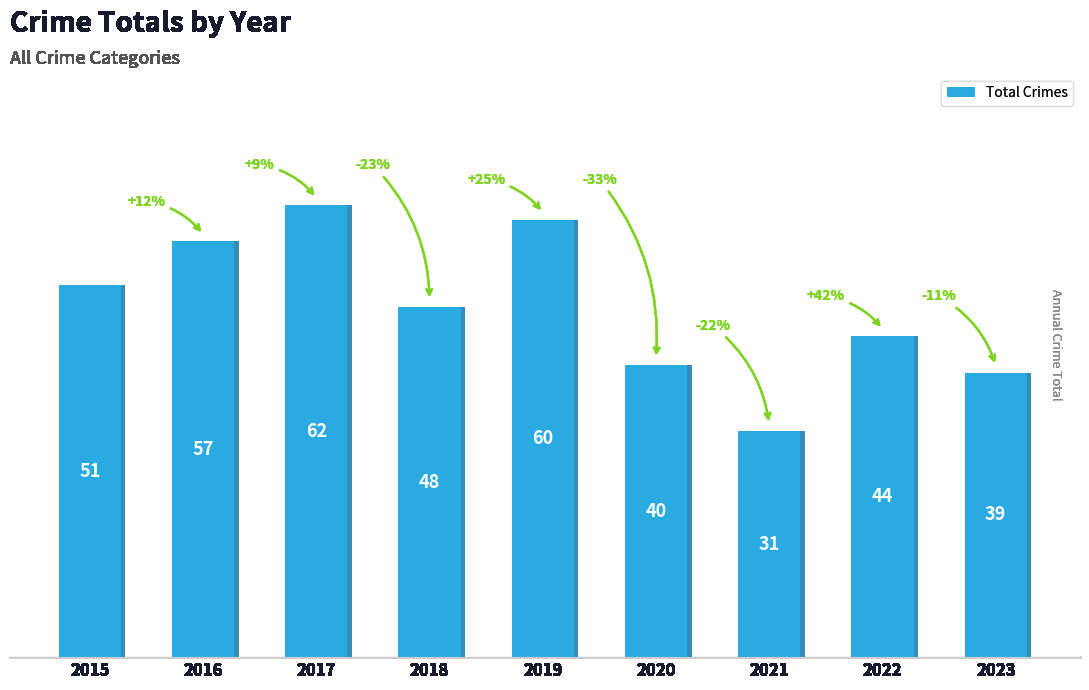

Does the chart contain stacked bars?

No